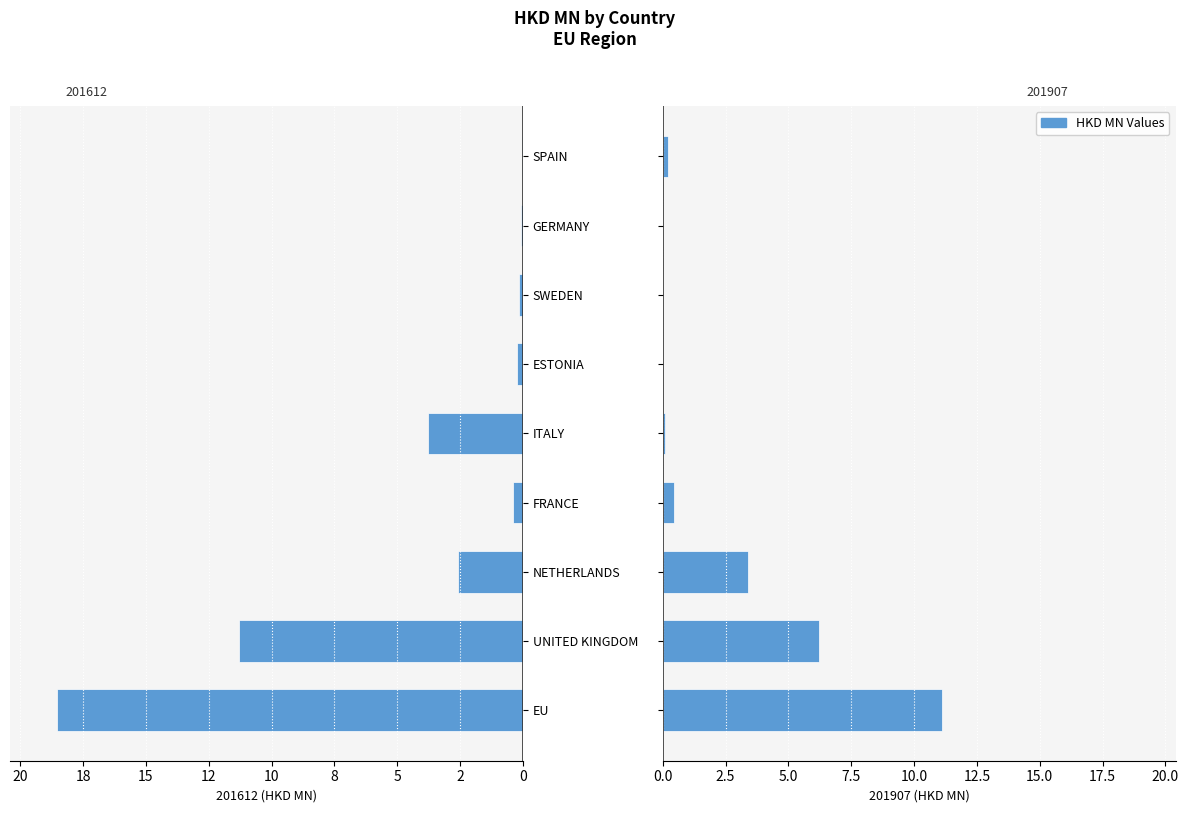

Reading left to right, list all the values displayed in this chart.

201612: EU=-18.6	UNITED KINGDOM=-11.3	NETHERLANDS=-2.6	FRANCE=-0.4	ITALY=-3.8	ESTONIA=-0.2	SWEDEN=-0.1	GERMANY=-0.1	SPAIN=-0.0
201712: EU=11.1	UNITED KINGDOM=6.2	NETHERLANDS=3.4	FRANCE=0.4	ITALY=0.1	ESTONIA=0.0	SWEDEN=0.0	GERMANY=0.0	SPAIN=0.2